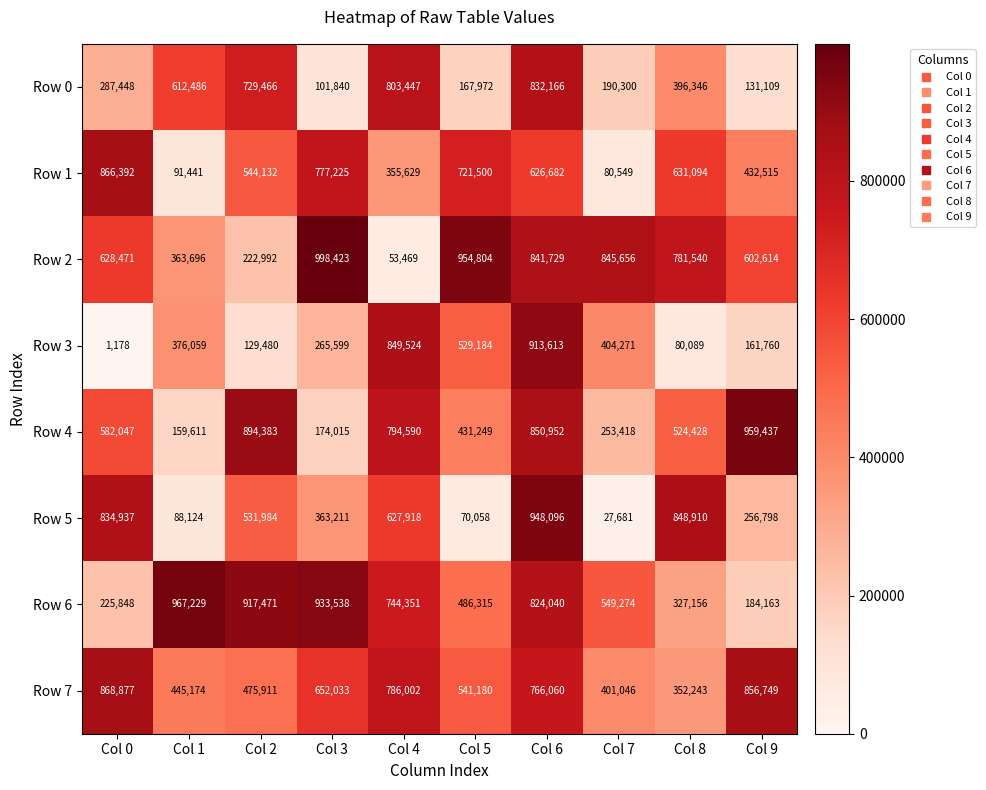

What is the spread (max minus min) of values at Col 4?

796055